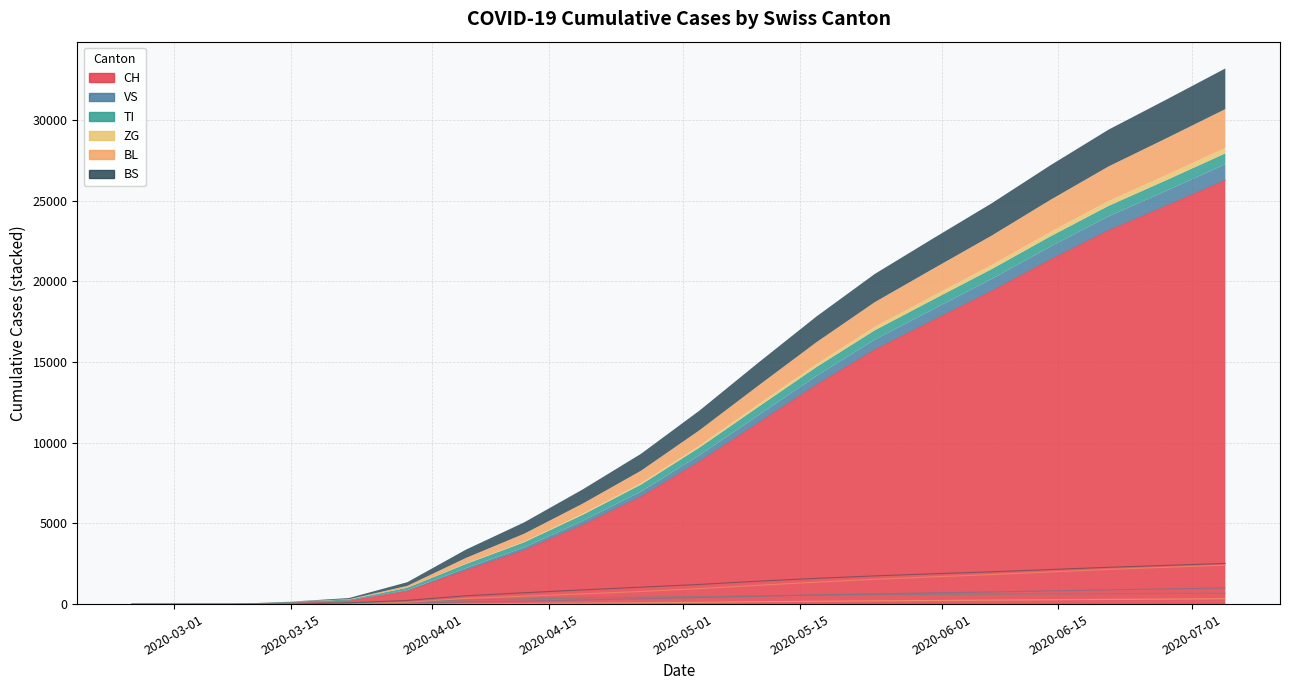

True or false: CH and BL intersect in this chart.

False